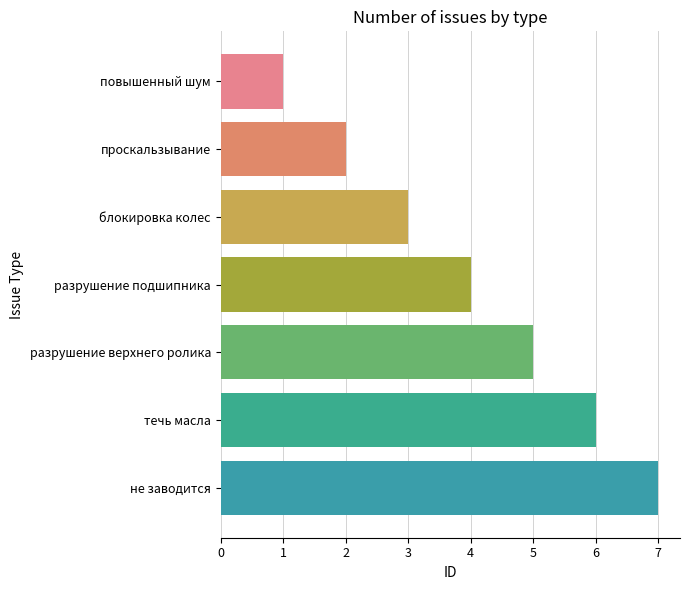

What is the maximum value shown in the chart?

7